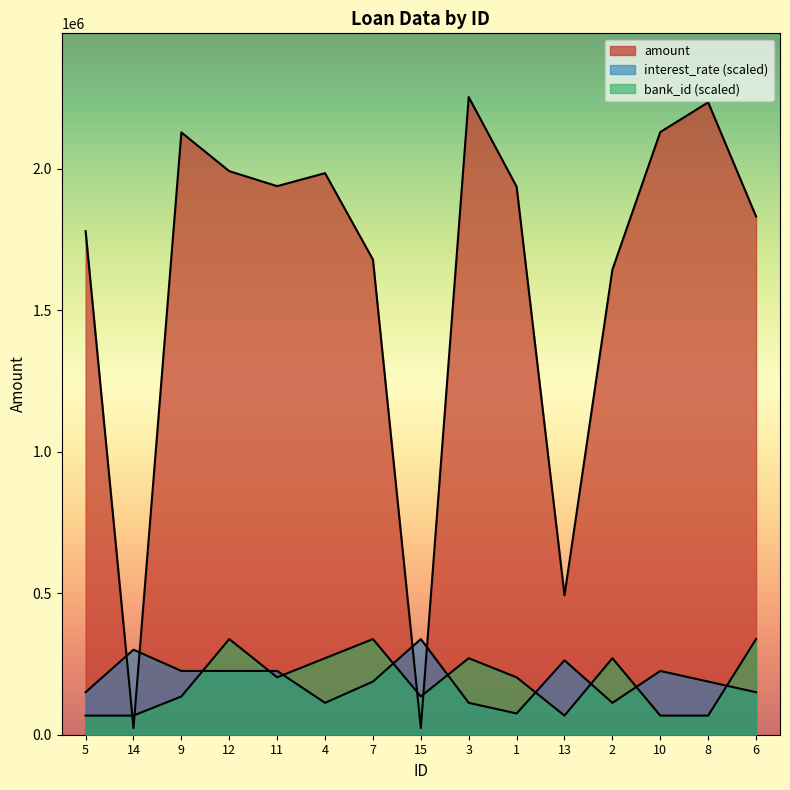

Does the chart have visible grid lines?

No